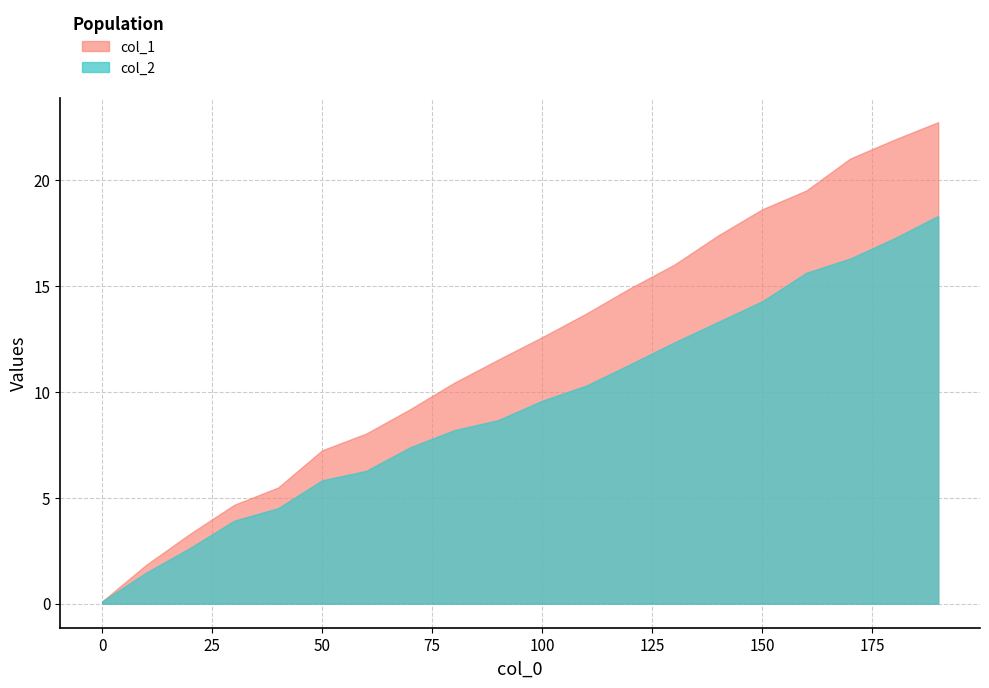

List the series in order of their peak value, highest first.

col_1, col_2